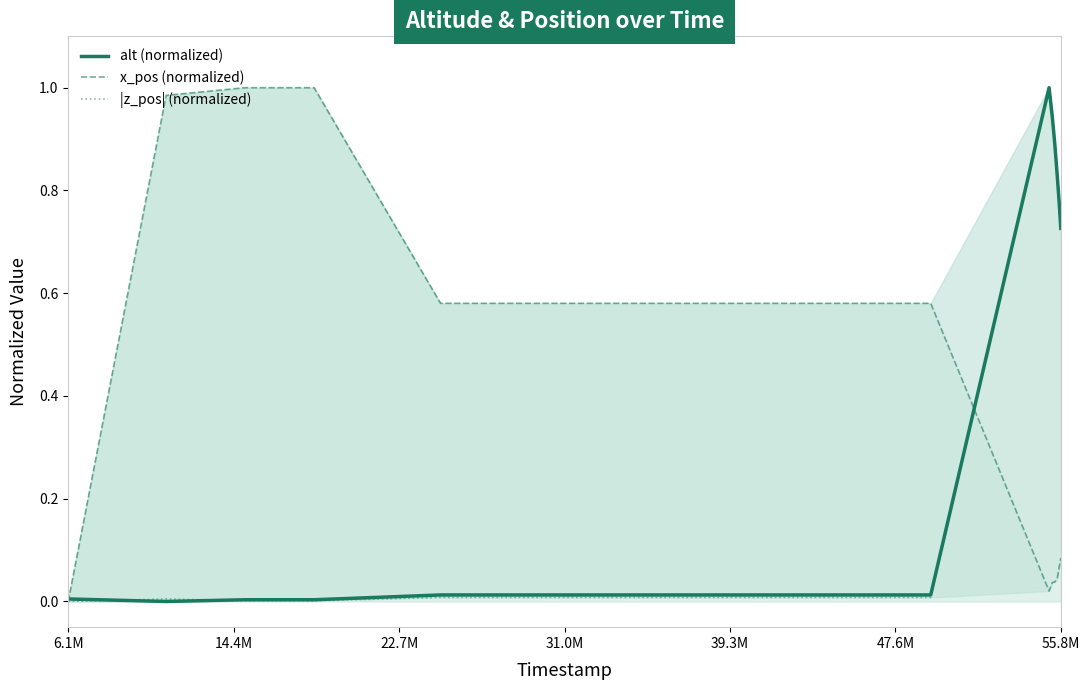

Does the chart have visible grid lines?

No